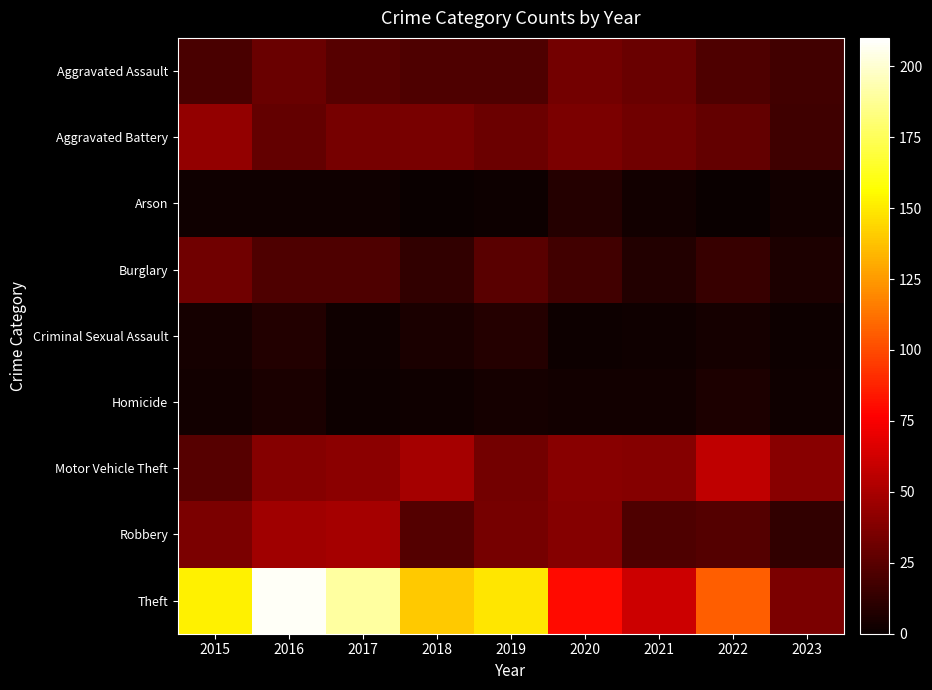

At which category is the sum across all series the highest?

2016